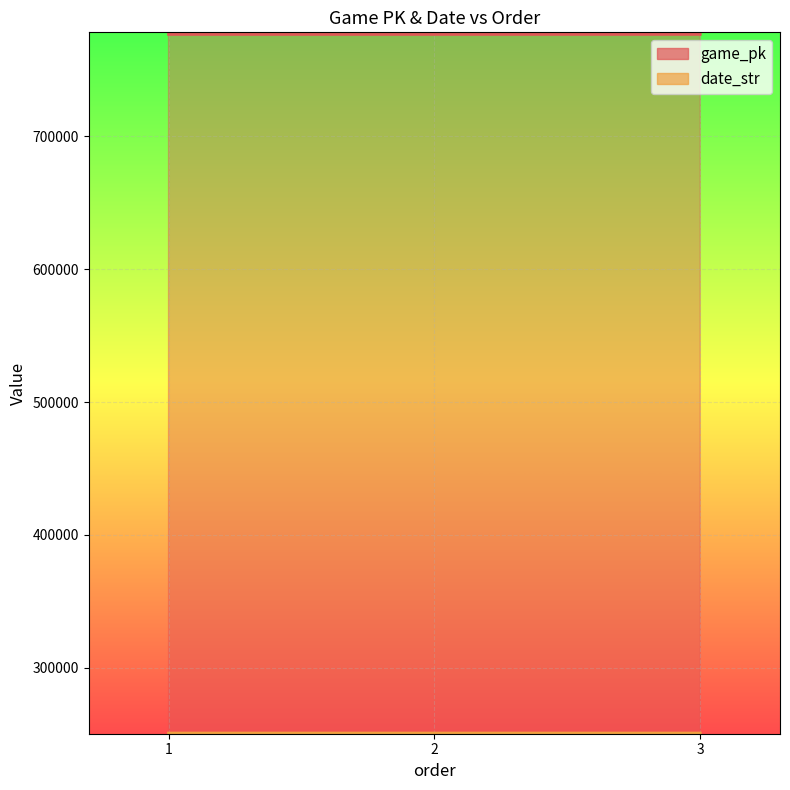

What is the average value of the game_pk series?

776794